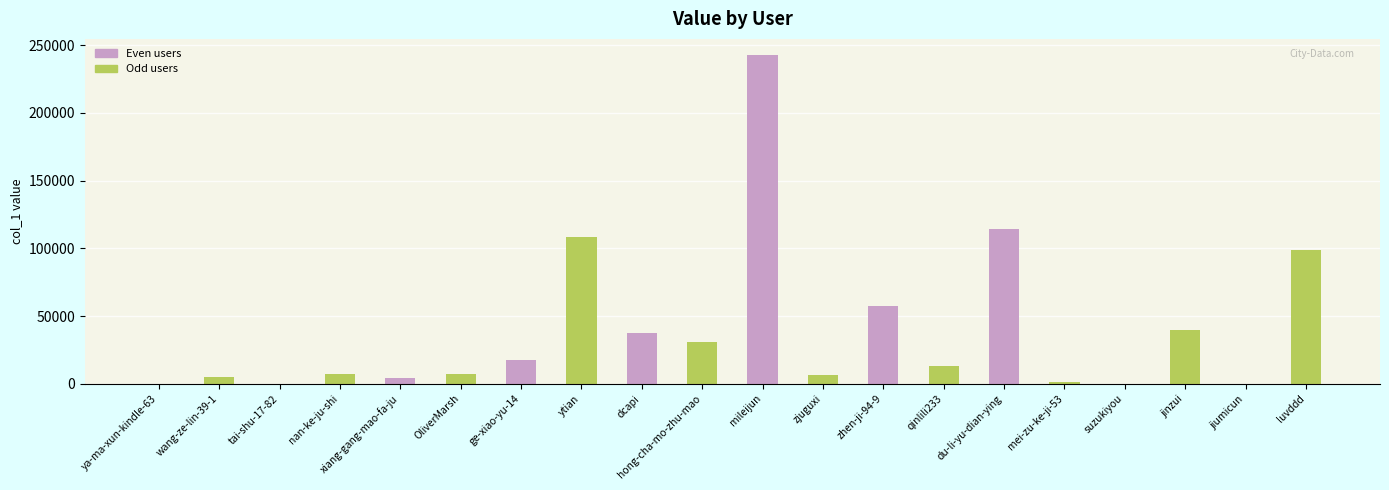

True or false: the data shows 8351 at dcapi.

False